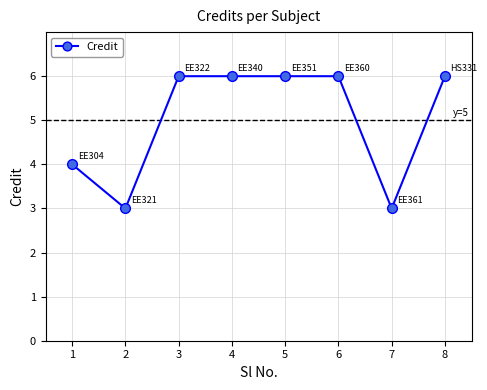

What is the smallest value displayed?

3